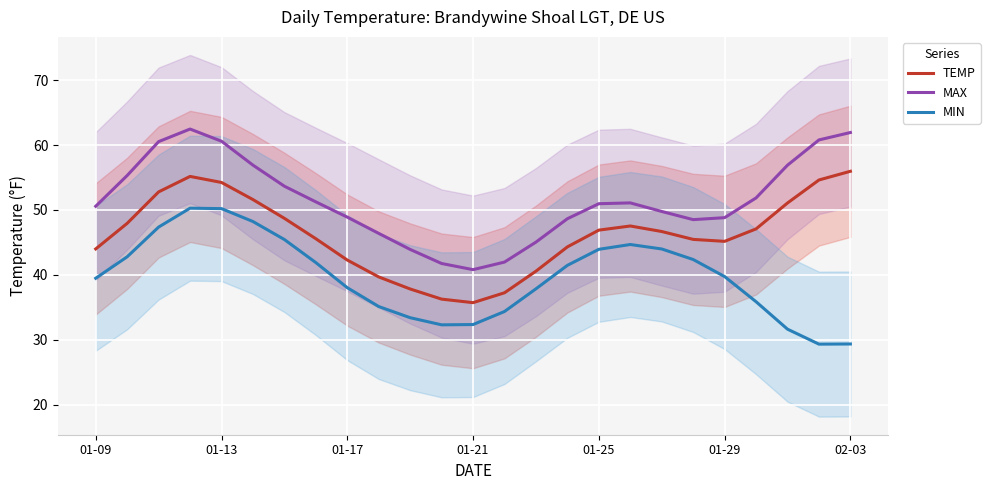

How many lines are shown in the chart?

3